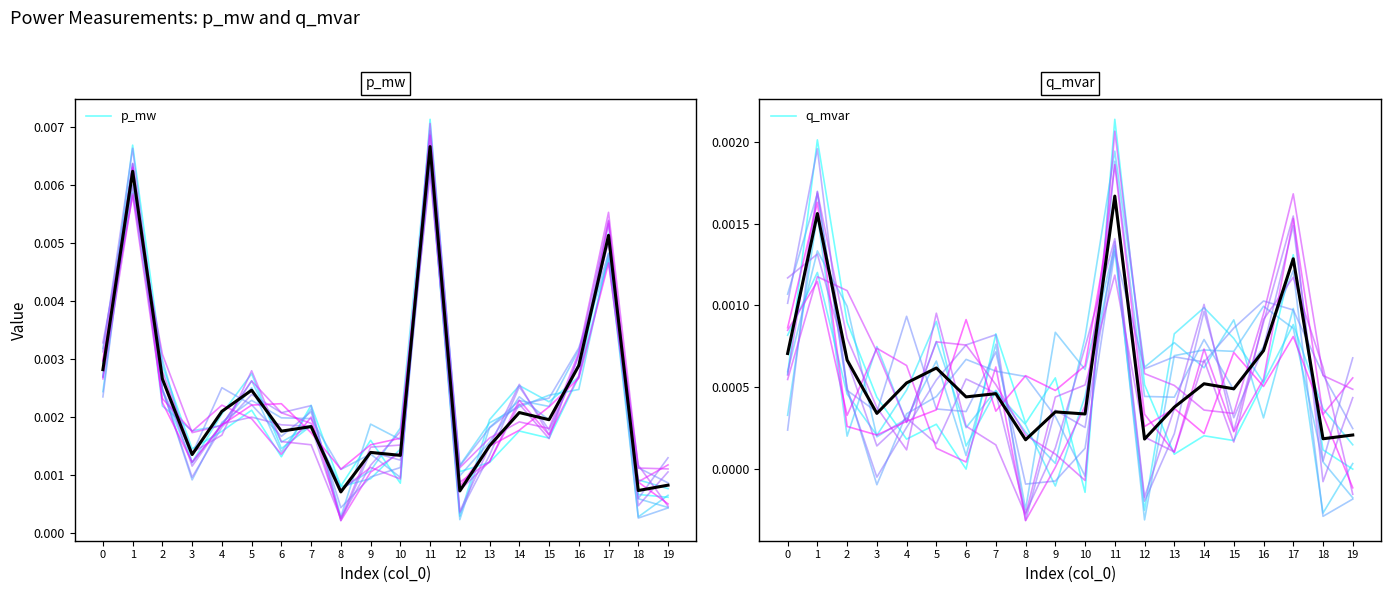

The p_mw series shows 0.0 at 12. True or false?

False